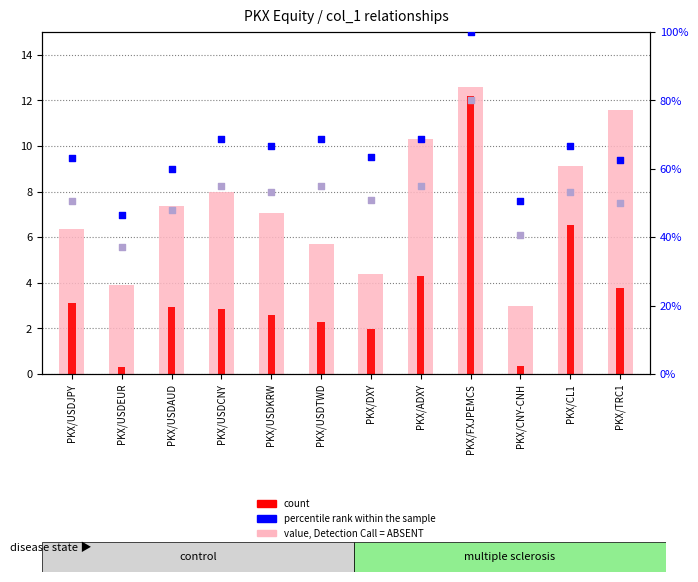

Which series has the largest total across all categories?

percentile rank within the sample